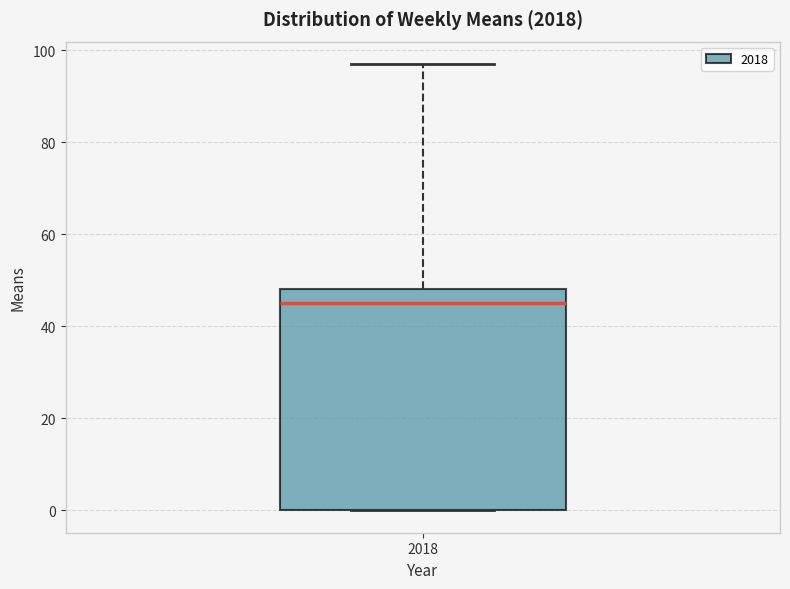

Where does the upper whisker of the box at x = 2018 end on the y-axis? The values are not printed on the chart, so give them approximately, as read against the axis.

98